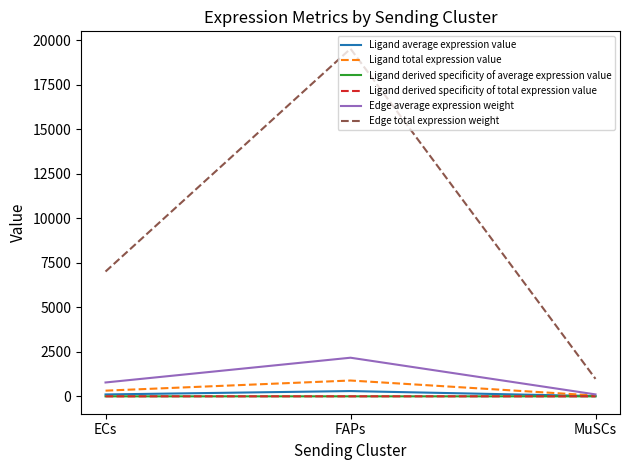

Which series changed the most between ECs and FAPs?

Edge total expression weight